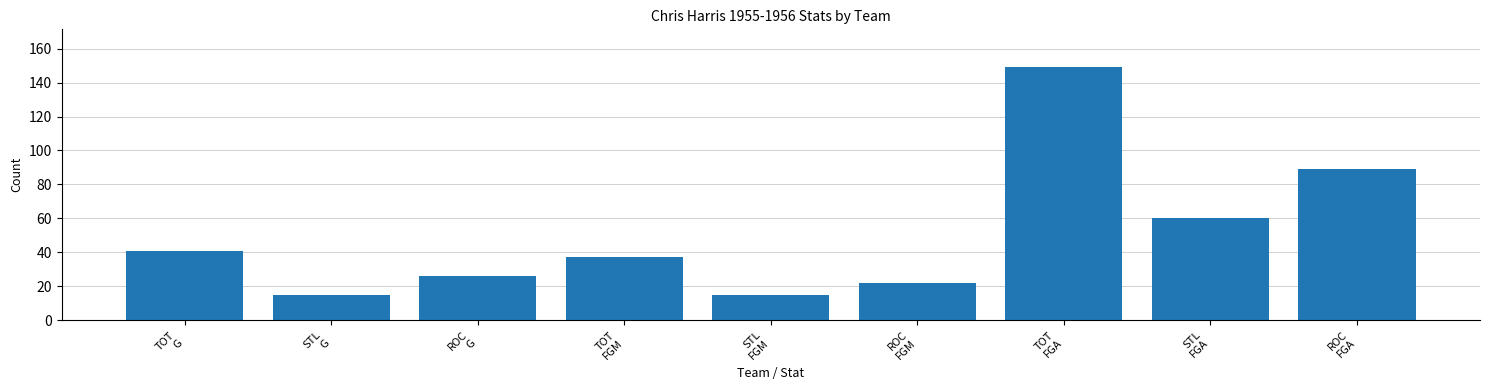

True or false: the data shows 37 at TOT
FGM.

True